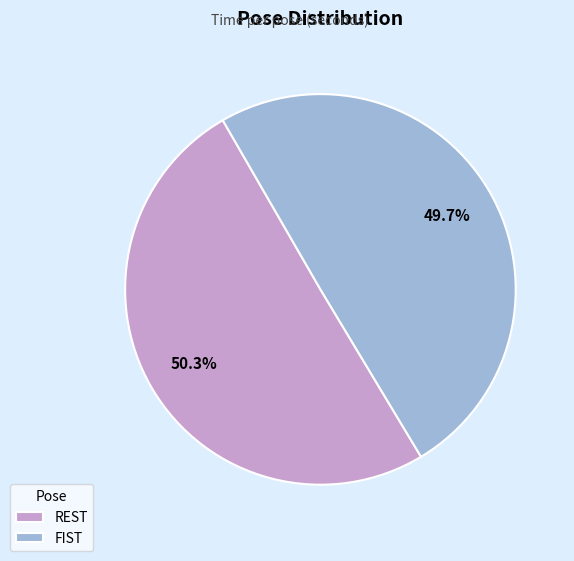

To the nearest percent, what portion does FIST represent?

50%